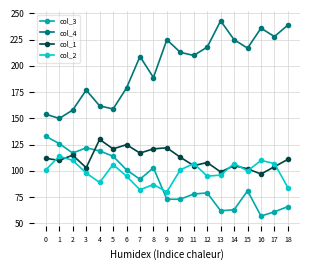

At 18, list the series in order from largest to smallest.

col_4, col_1, col_2, col_3